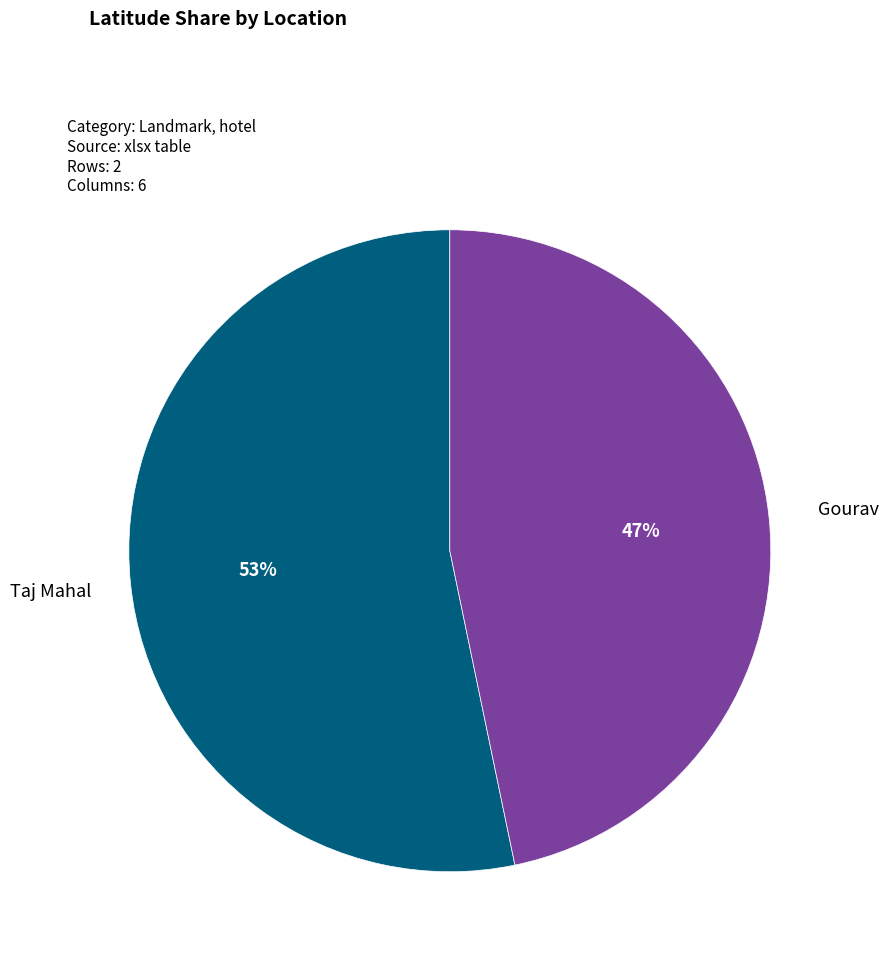

Does any single category account for the majority?

Yes